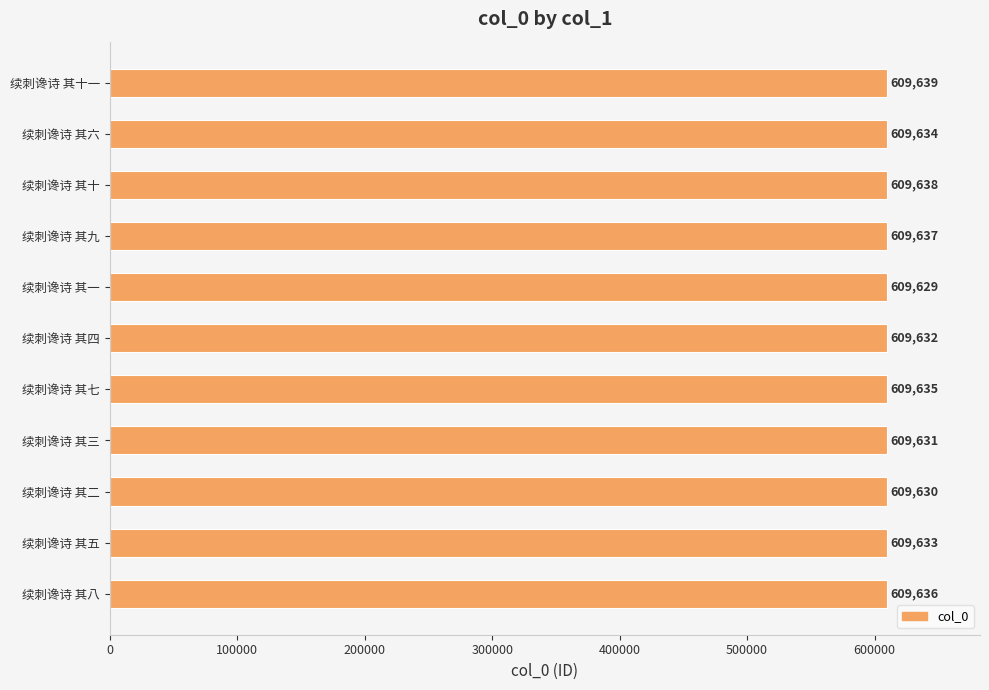

Between 续刺谗诗 其四 and 续刺谗诗 其十, which is larger?

续刺谗诗 其十